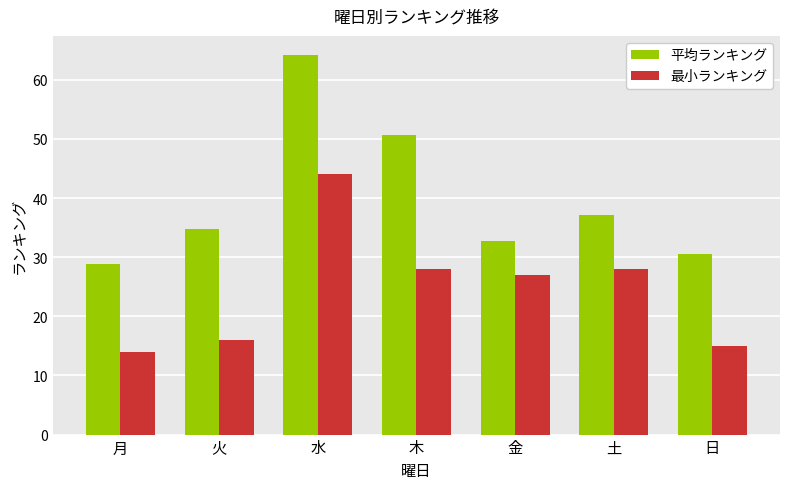

How many data points in 平均ランキング are above 34?

4